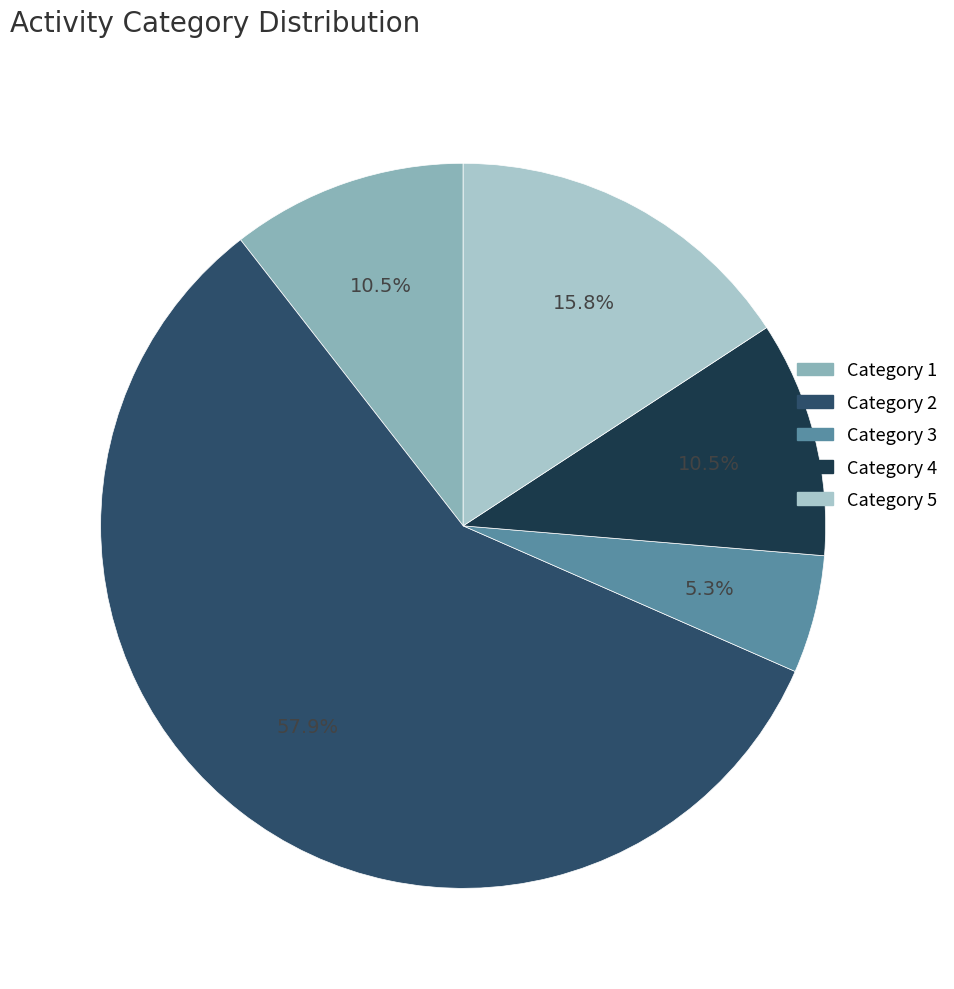

What percentage do Category 3 and Category 2 together represent?

63.2%